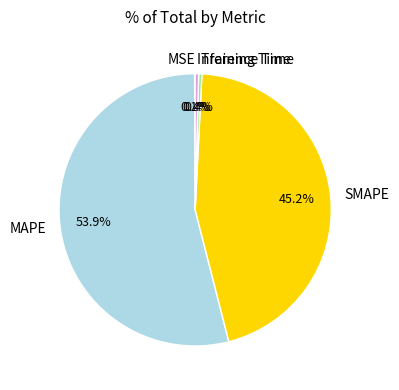

Combined, what portion of the pie is Training Time and SMAPE?

45.6%